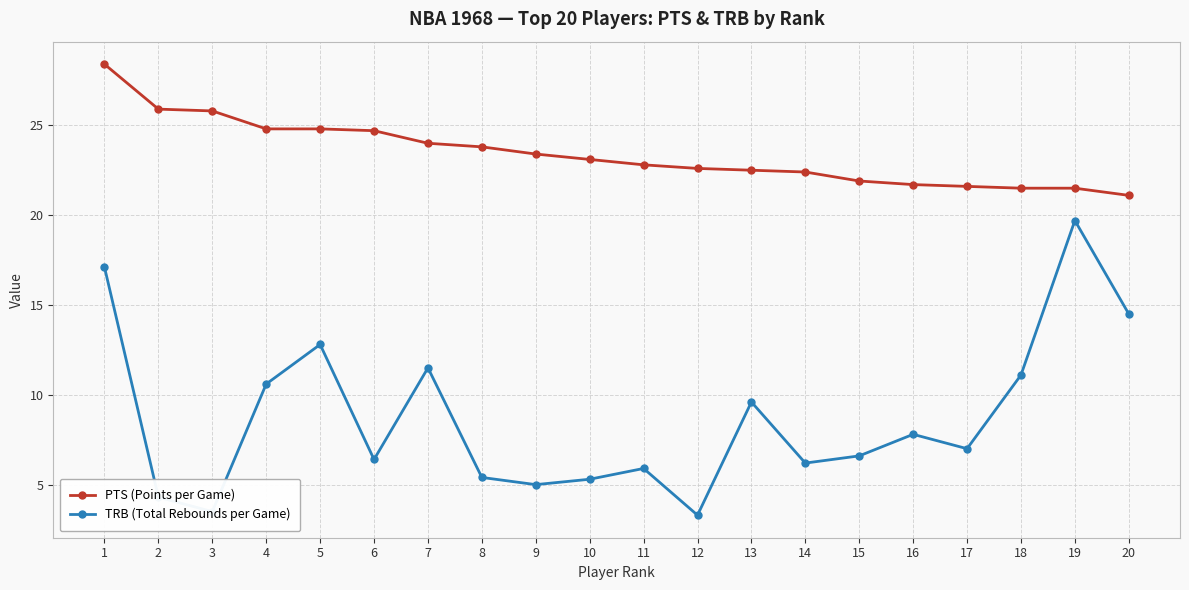

What are all the series names shown in the legend?

PTS (Points per Game), TRB (Total Rebounds per Game)